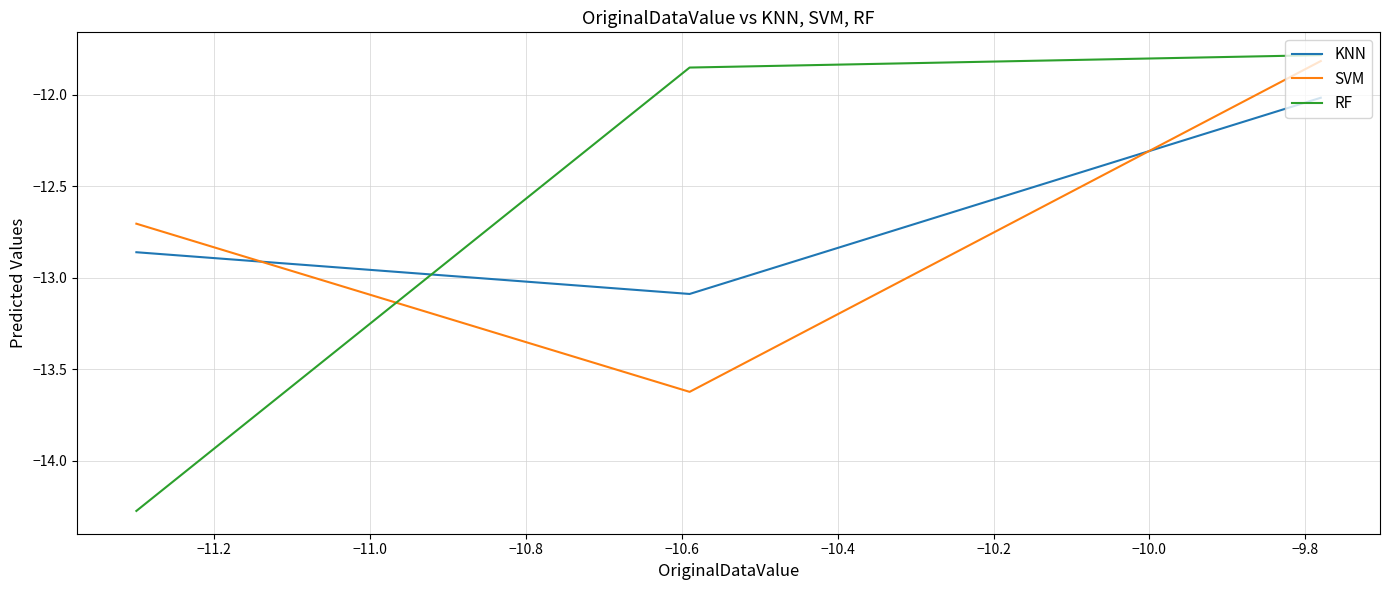

How many lines are shown in the chart?

3